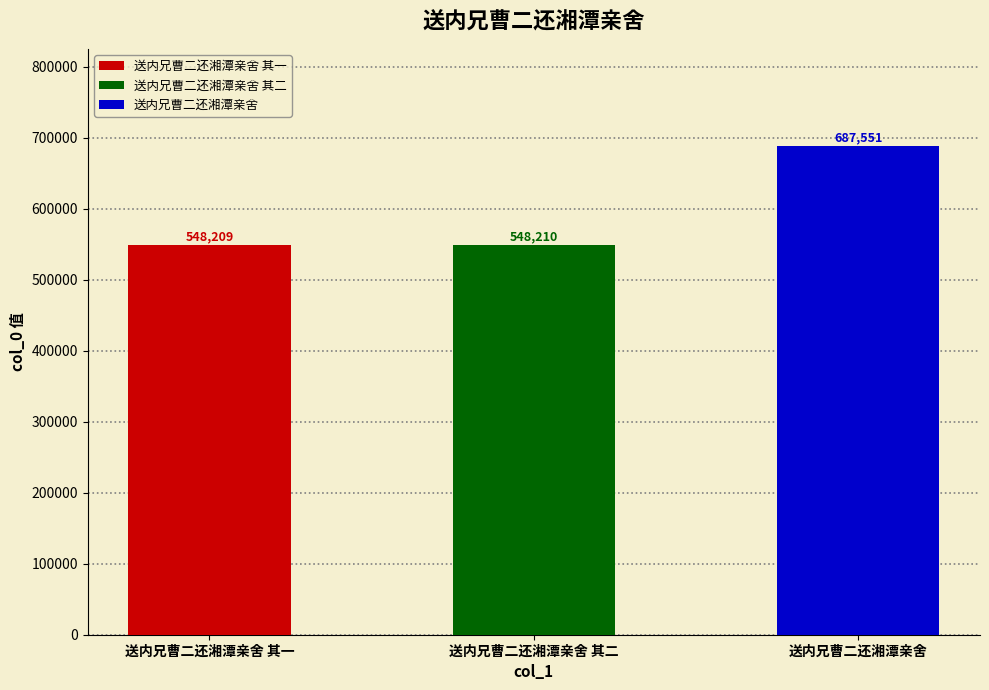

Reading left to right, extract all data points from this chart.

送内兄曹二还湘潭亲舍 其一=548209	送内兄曹二还湘潭亲舍 其二=548210	送内兄曹二还湘潭亲舍=687551